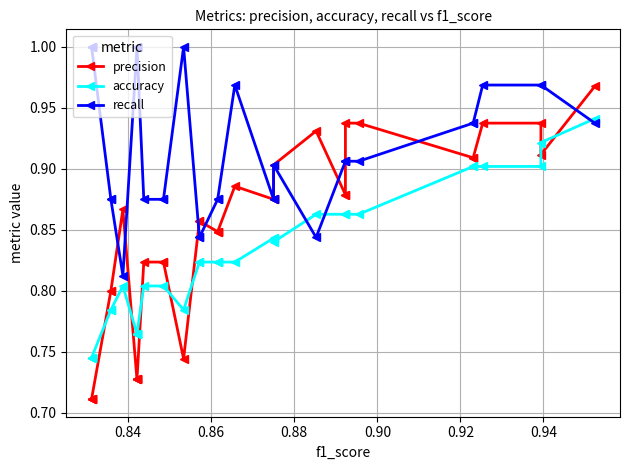

What are all the series names shown in the legend?

precision, accuracy, recall